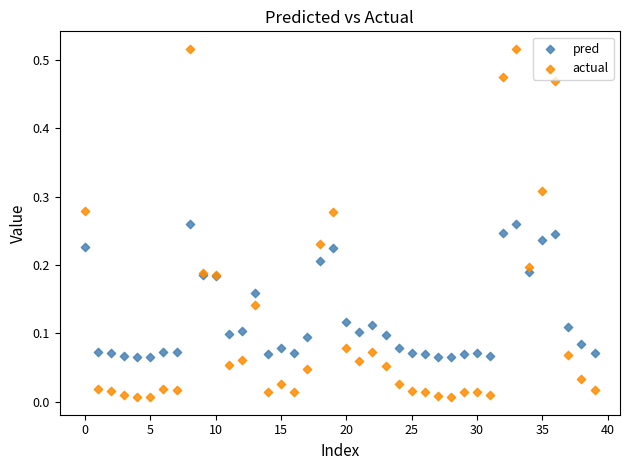

Which series has the largest Y range (max minus min)?

actual